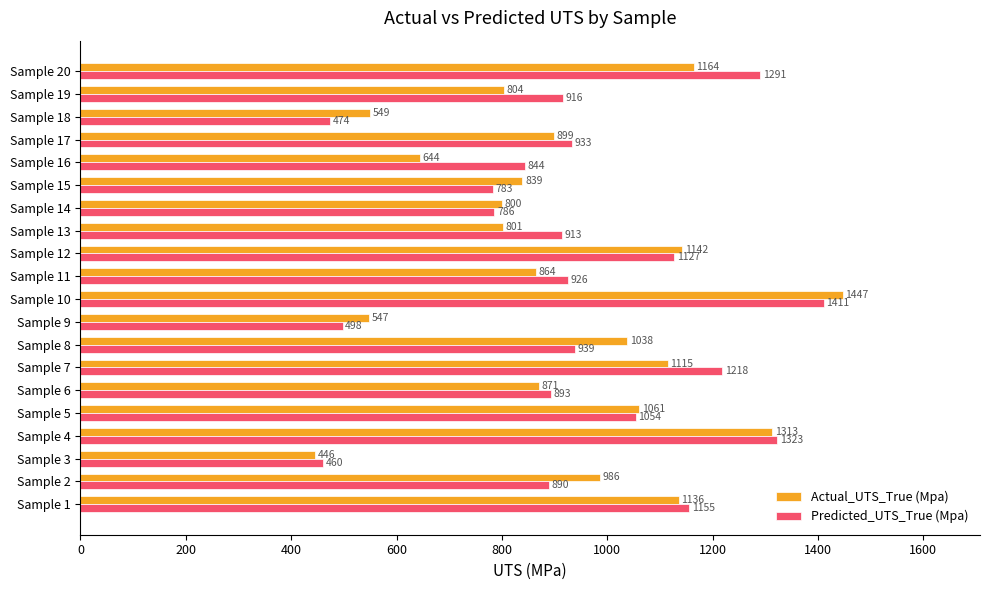

What is the approximate value of Actual_UTS_True (Mpa) at Sample 20?

1164.0